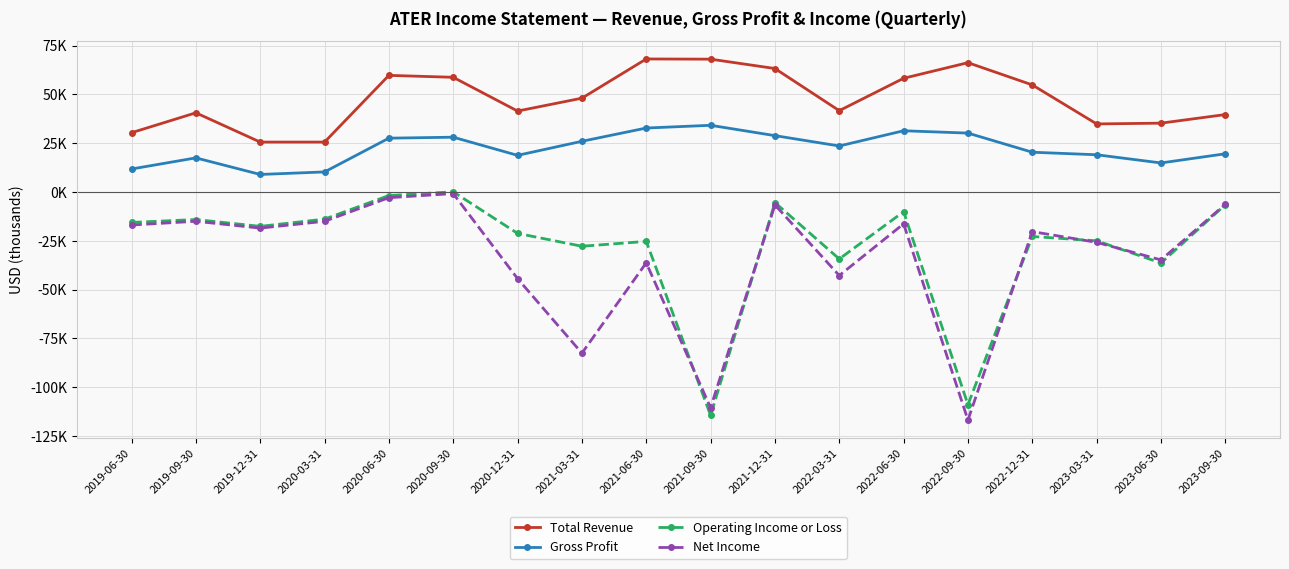

What is the maximum value shown in the chart?

68200